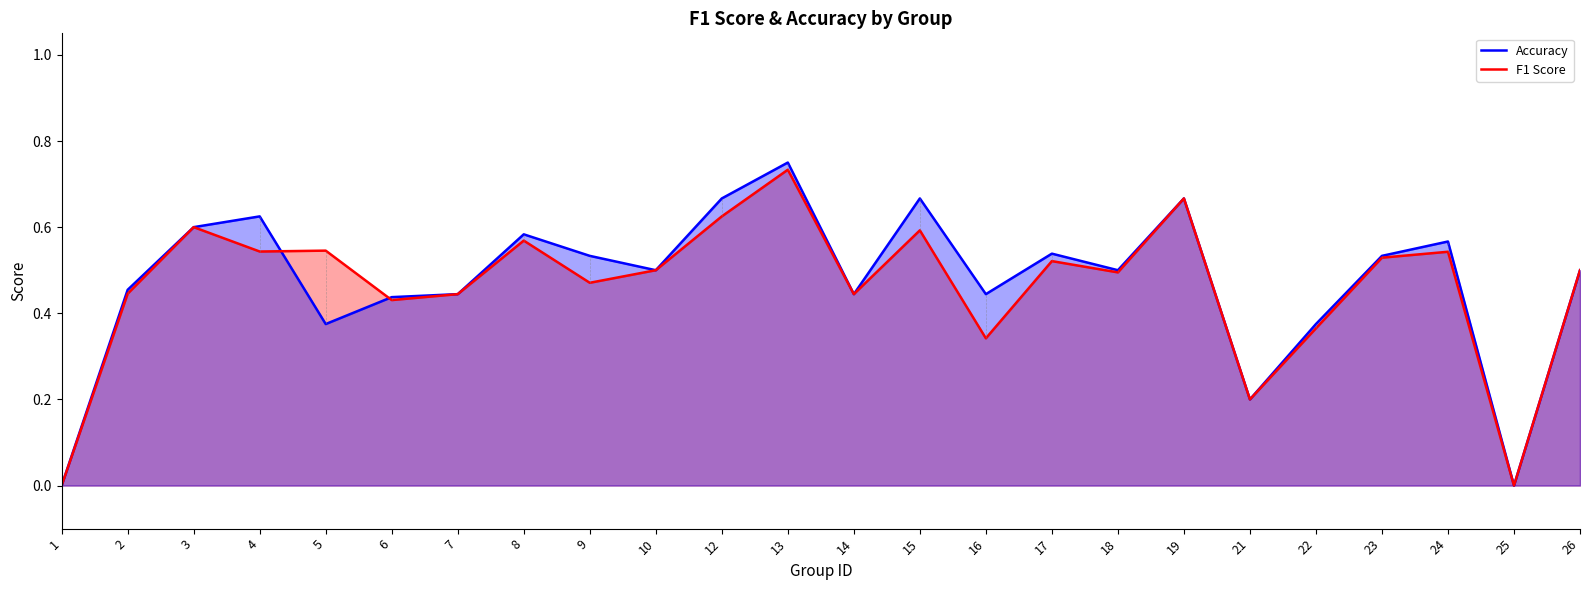

True or false: Accuracy has more than 0 interior local peaks.

True